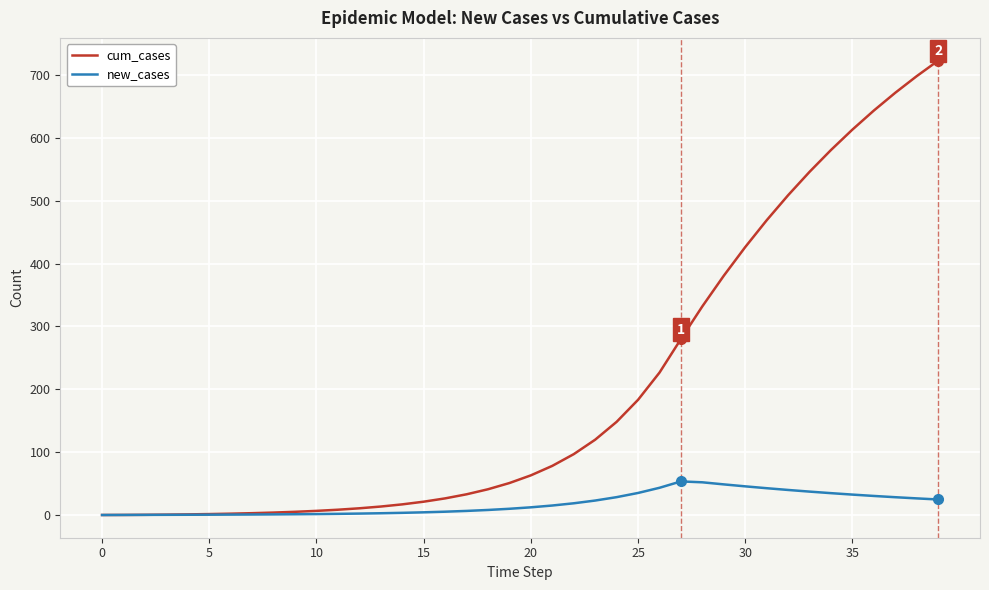

Which series has the largest range (max minus min)?

cum_cases